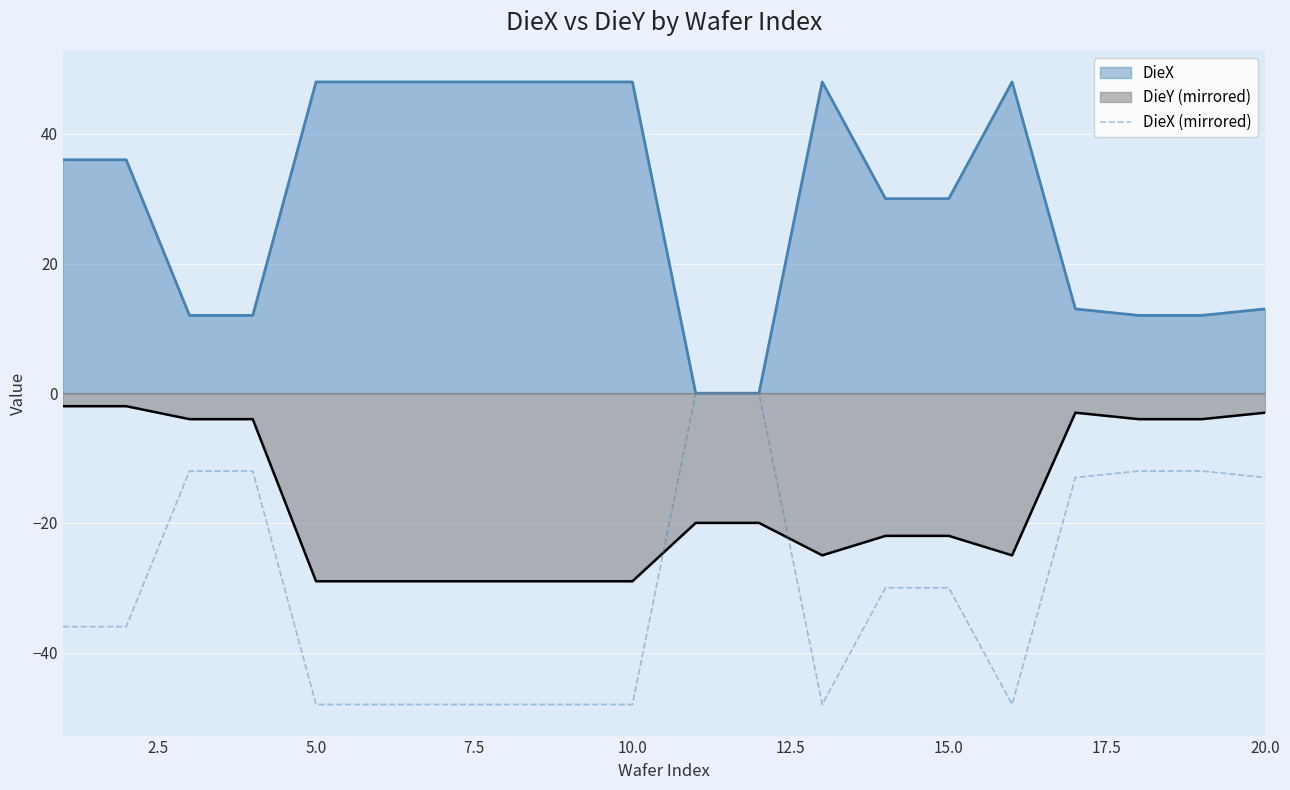

Which series has the largest total across all categories?

DieX